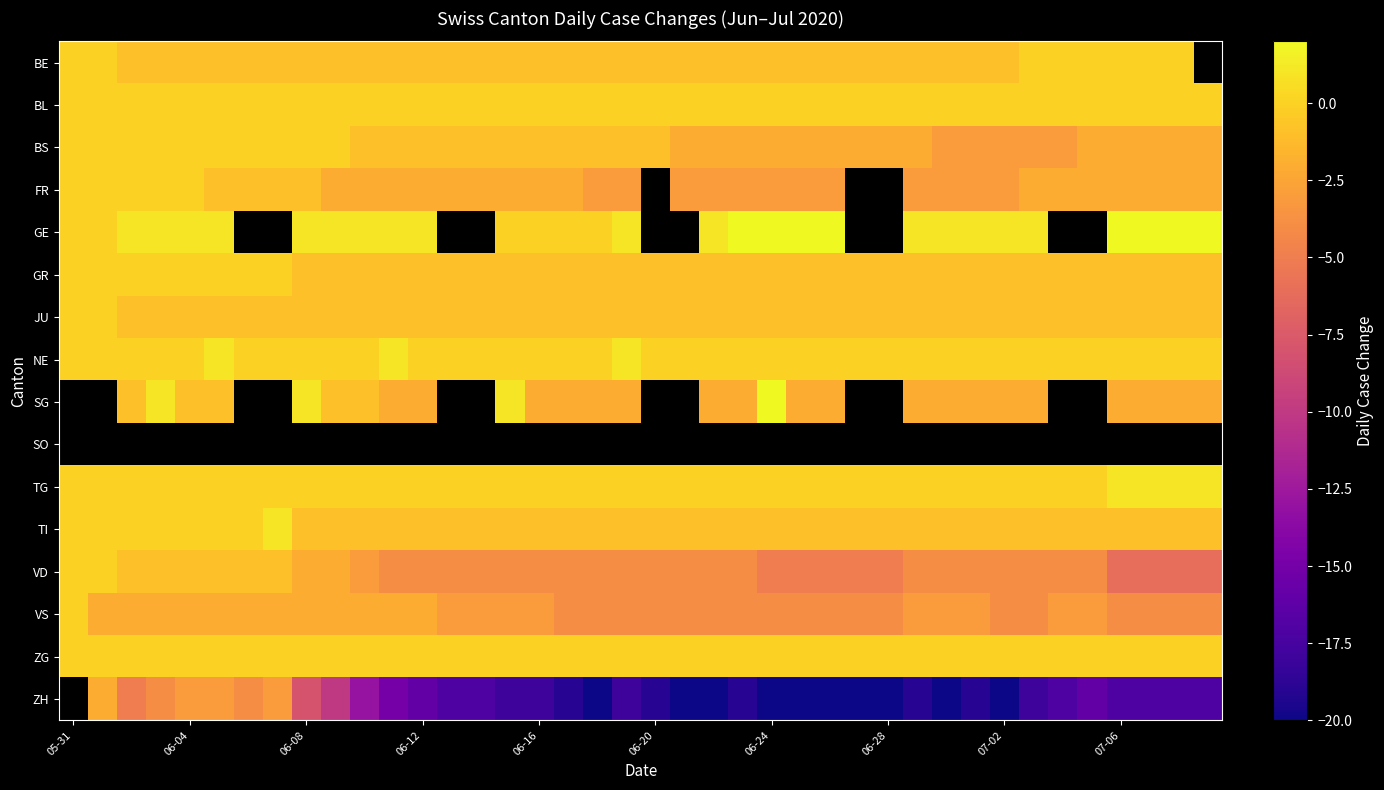

What is the maximum value for TG?

1.0